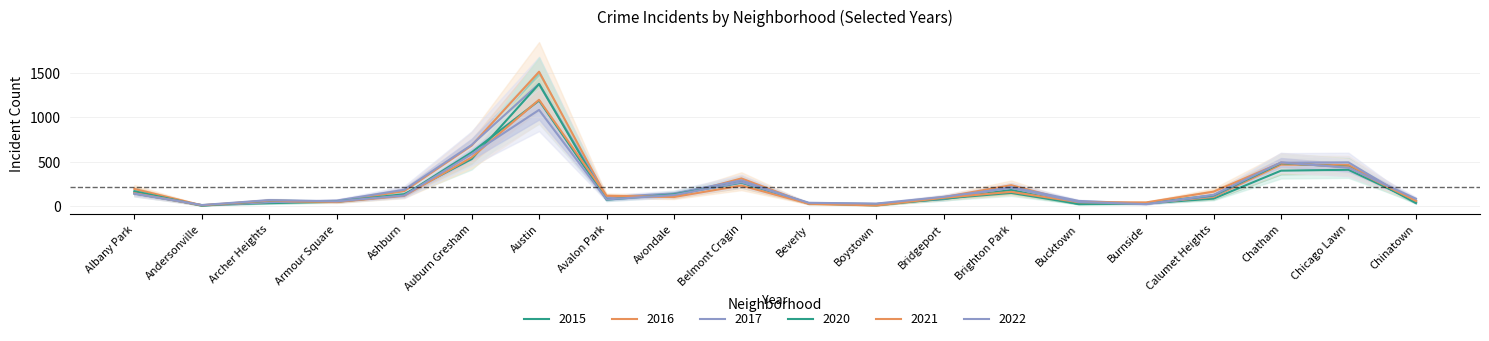

Reading left to right, what are all the values shown in this chart?

2021: Albany Park=148	Andersonville=12	Archer Heights=65	Armour Square=49	Ashburn=118	Auburn Gresham=550	Austin=1198	Avalon Park=119	Avondale=105	Belmont Cragin=234	Beverly=29	Boystown=10	Bridgeport=96	Brighton Park=163	Bucktown=46	Burnside=44	Calumet Heights=165	Chatham=490	Chicago Lawn=440	Chinatown=61
2015: Albany Park=144	Andersonville=14	Archer Heights=36	Armour Square=51	Ashburn=126	Auburn Gresham=607	Austin=1189	Avalon Park=85	Avondale=140	Belmont Cragin=283	Beverly=31	Boystown=26	Bridgeport=81	Brighton Park=184	Bucktown=26	Burnside=32	Calumet Heights=87	Chatham=401	Chicago Lawn=411	Chinatown=55
2020: Albany Park=170	Andersonville=7	Archer Heights=64	Armour Square=54	Ashburn=137	Auburn Gresham=531	Austin=1375	Avalon Park=75	Avondale=135	Belmont Cragin=265	Beverly=34	Boystown=11	Bridgeport=88	Brighton Park=151	Bucktown=28	Burnside=37	Calumet Heights=123	Chatham=485	Chicago Lawn=444	Chinatown=38
2016: Albany Park=196	Andersonville=12	Archer Heights=50	Armour Square=53	Ashburn=171	Auburn Gresham=683	Austin=1513	Avalon Park=106	Avondale=113	Belmont Cragin=314	Beverly=29	Boystown=20	Bridgeport=104	Brighton Park=238	Bucktown=38	Burnside=35	Calumet Heights=106	Chatham=469	Chicago Lawn=465	Chinatown=60
2017: Albany Park=156	Andersonville=10	Archer Heights=47	Armour Square=65	Ashburn=186	Auburn Gresham=691	Austin=1377	Avalon Park=103	Avondale=145	Belmont Cragin=293	Beverly=31	Boystown=26	Bridgeport=85	Brighton Park=217	Bucktown=61	Burnside=30	Calumet Heights=116	Chatham=490	Chicago Lawn=494	Chinatown=39
2022: Albany Park=143	Andersonville=15	Archer Heights=70	Armour Square=56	Ashburn=122	Auburn Gresham=586	Austin=1084	Avalon Park=78	Avondale=127	Belmont Cragin=272	Beverly=40	Boystown=31	Bridgeport=107	Brighton Park=207	Bucktown=49	Burnside=25	Calumet Heights=129	Chatham=494	Chicago Lawn=434	Chinatown=85